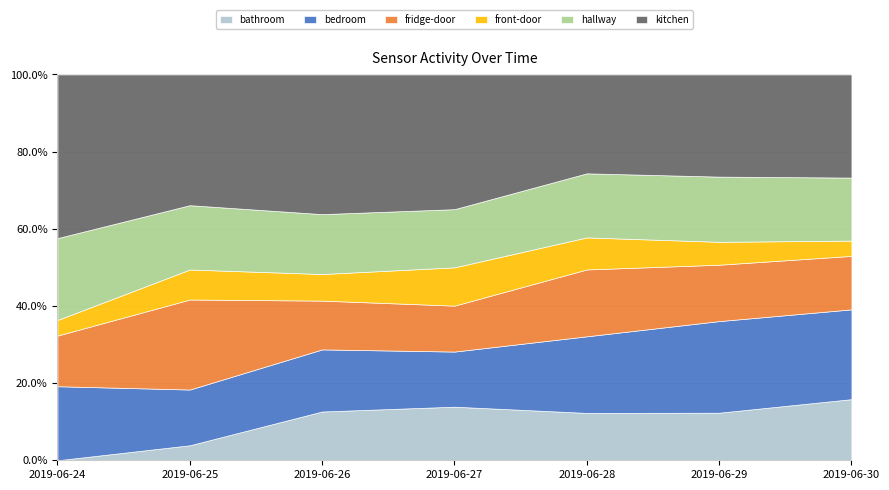

At how many categories does at least one series exceed 33?

7